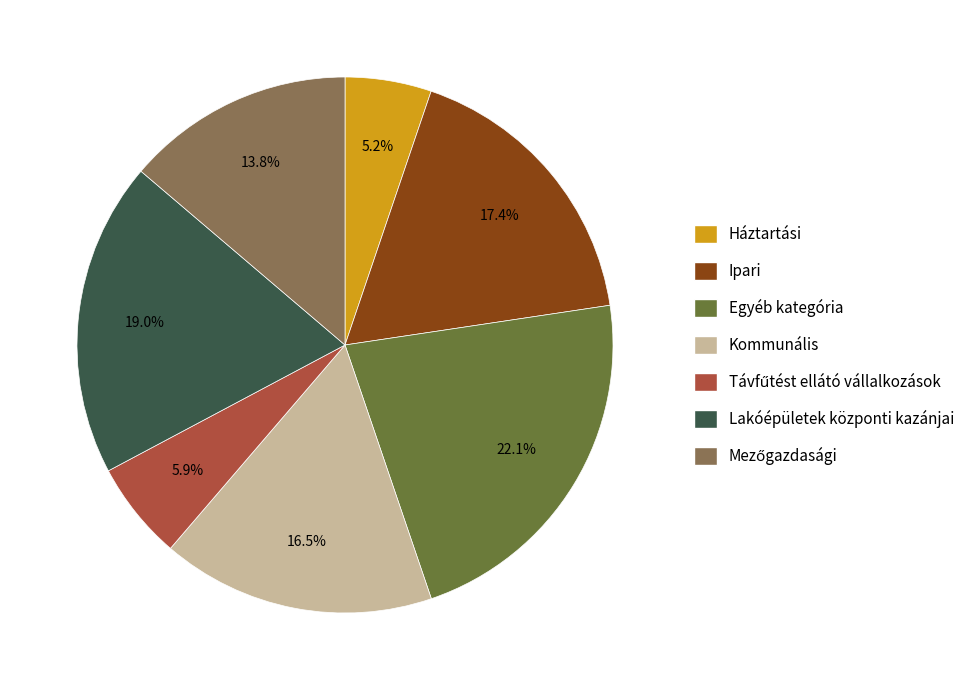

What is the largest slice in the pie chart?

Egyéb kategória